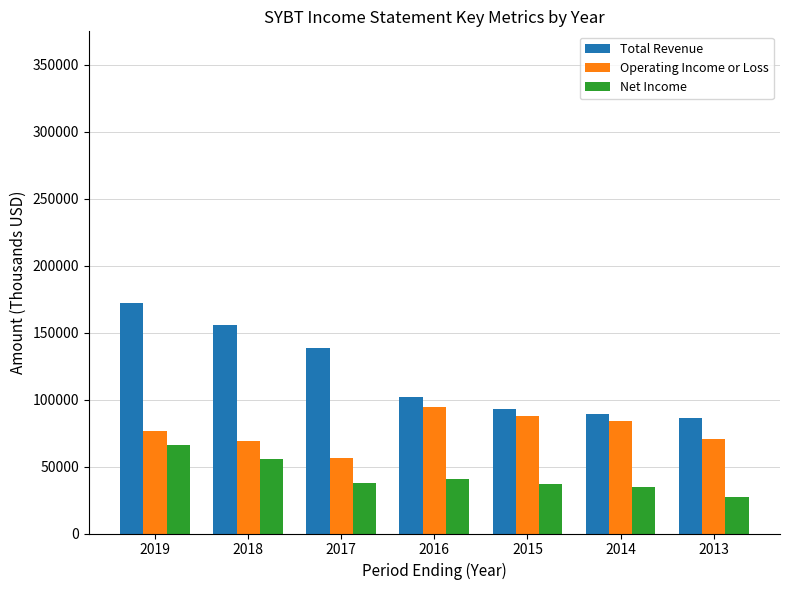

Rank the series by their average value, from highest to lowest.

Total Revenue, Operating Income or Loss, Net Income